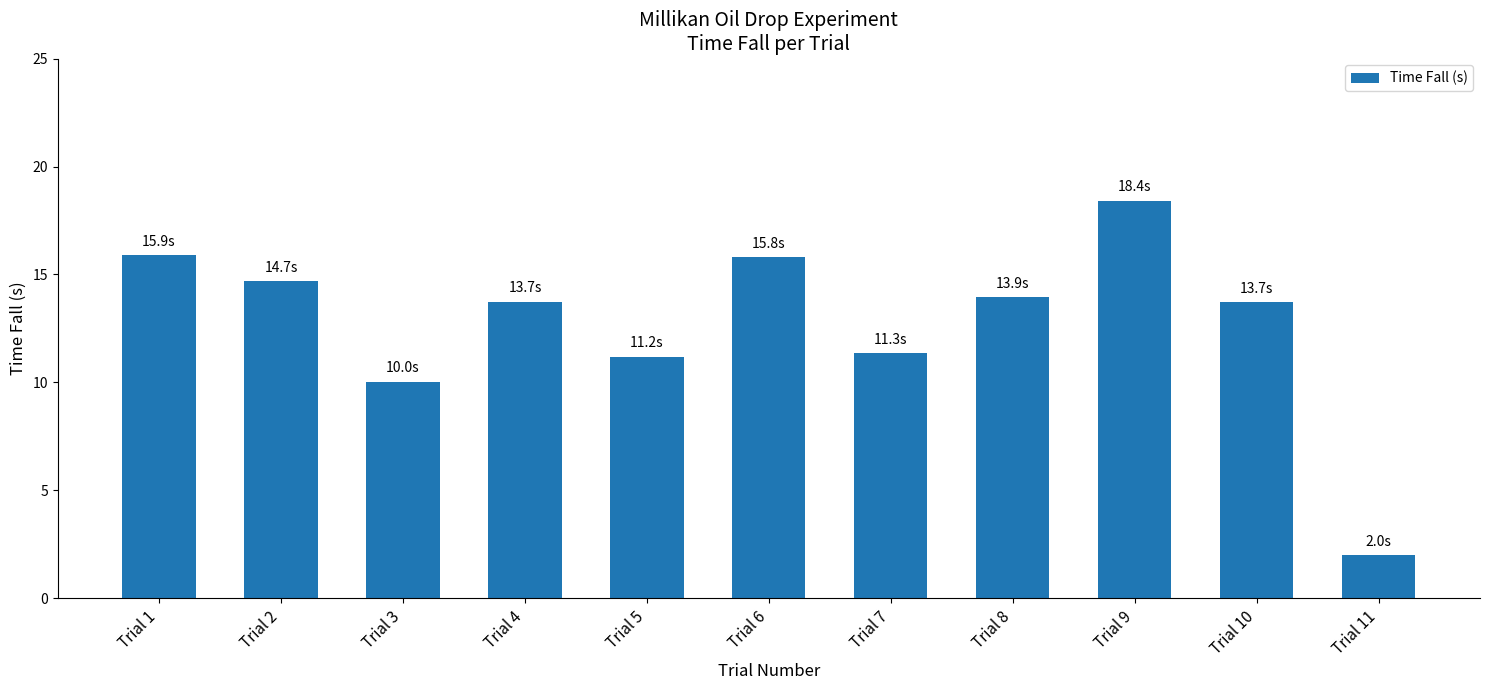

Which category has the lowest value across all series?

Trial 11